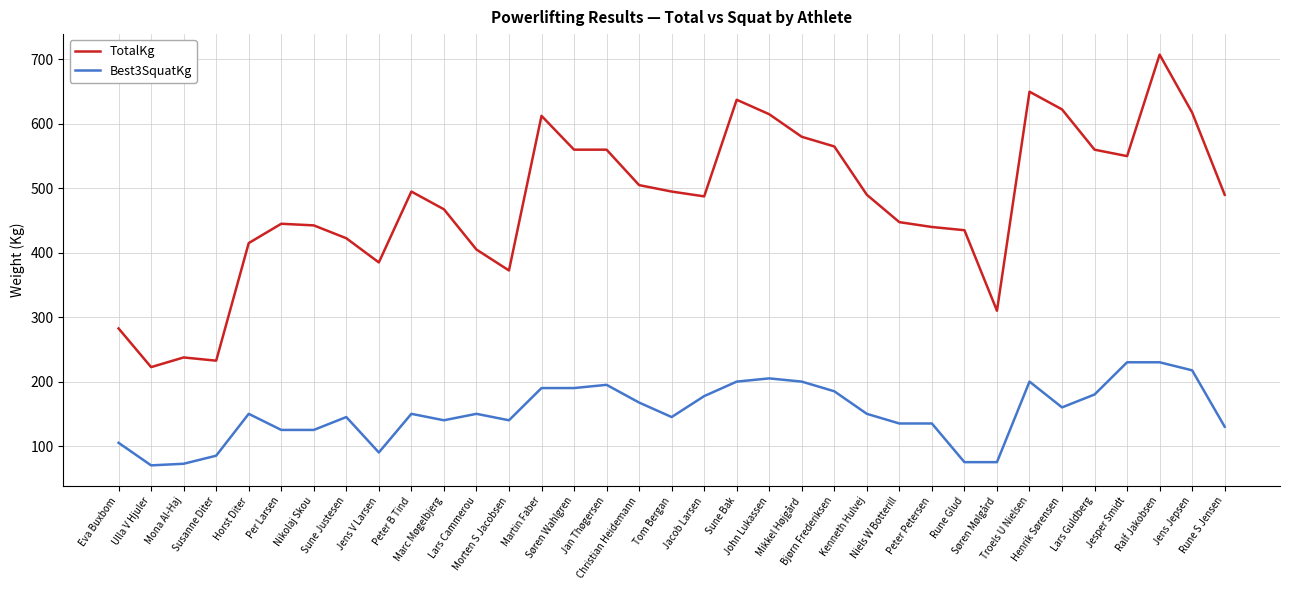

At Martin Faber, list the series in order from largest to smallest.

TotalKg, Best3SquatKg